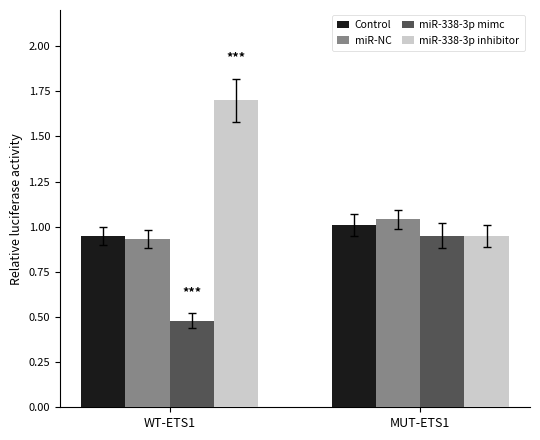

How many series are shown in this chart?

4